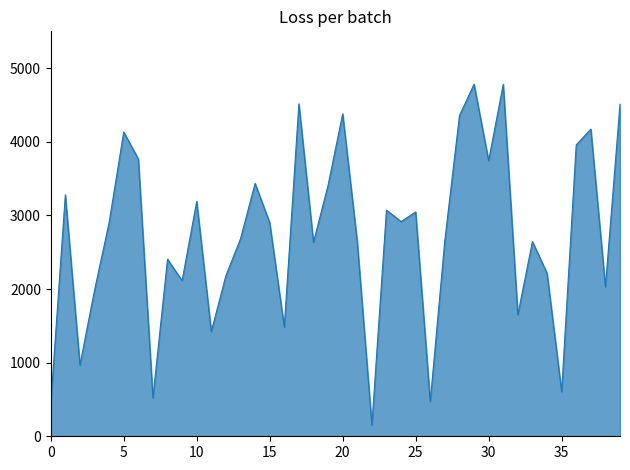

How many series are shown in this chart?

1